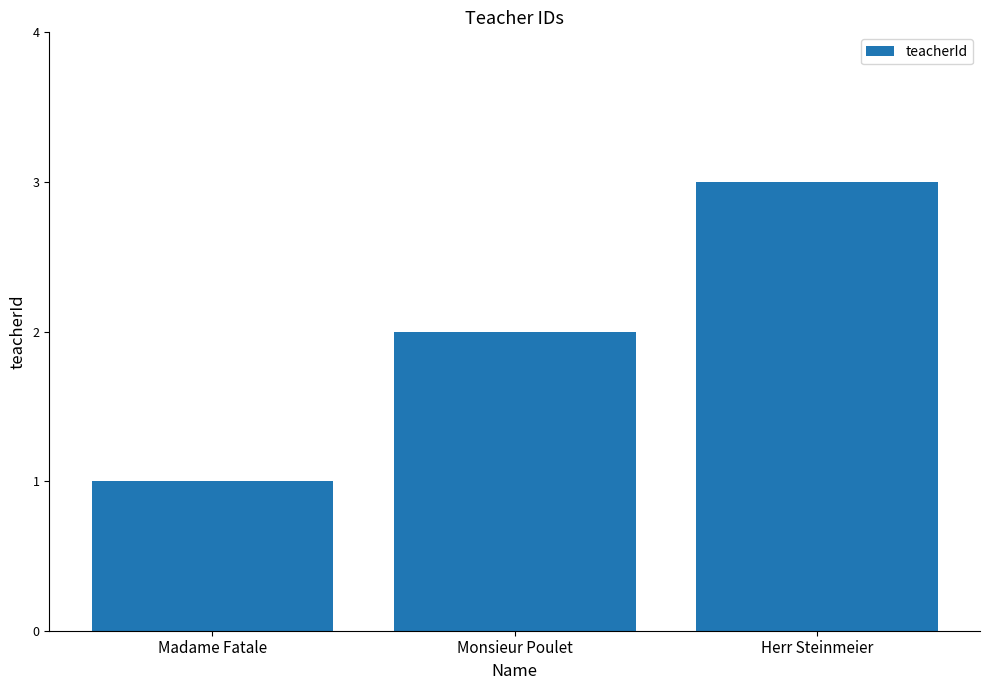

What is the label of the 3rd bar from the left?

Herr Steinmeier